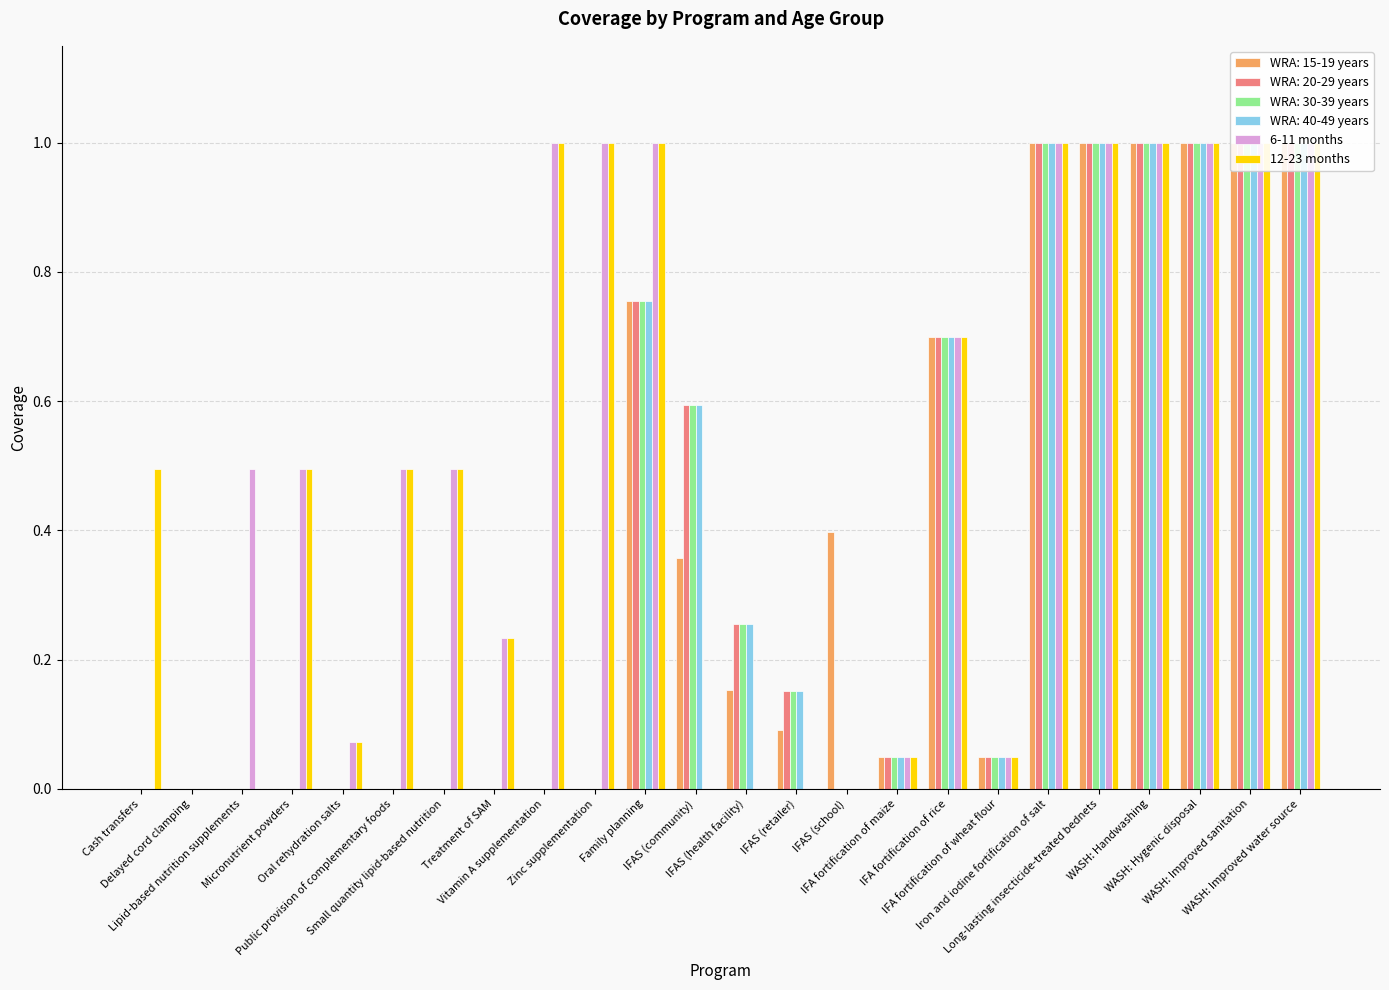

At Iron and iodine fortification of salt, list the series in order from largest to smallest.

6-11 months, 12-23 months